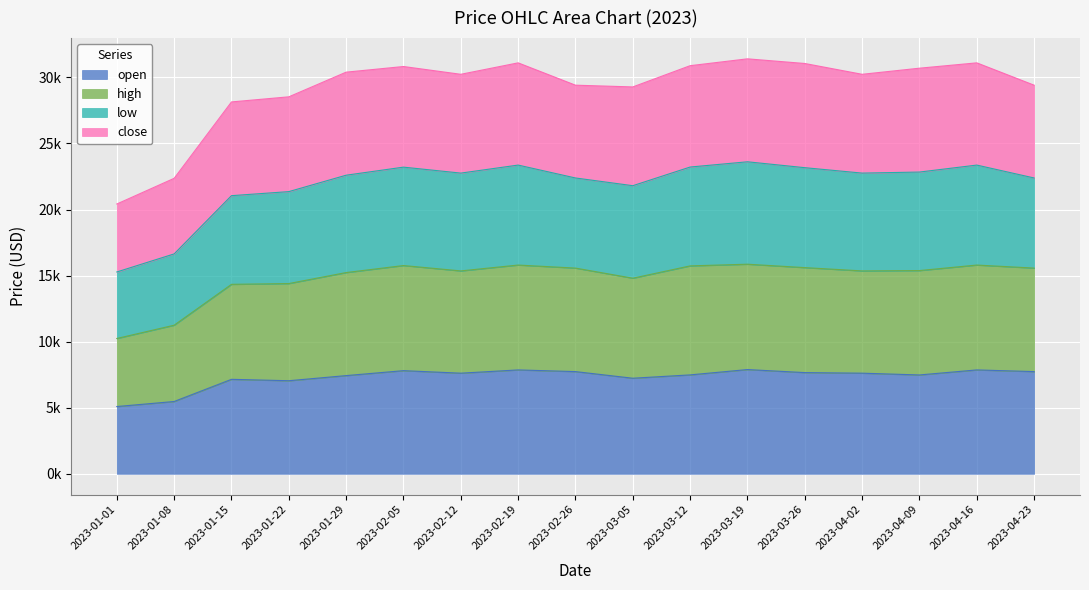

What are all the series names shown in the legend?

open, high, low, close